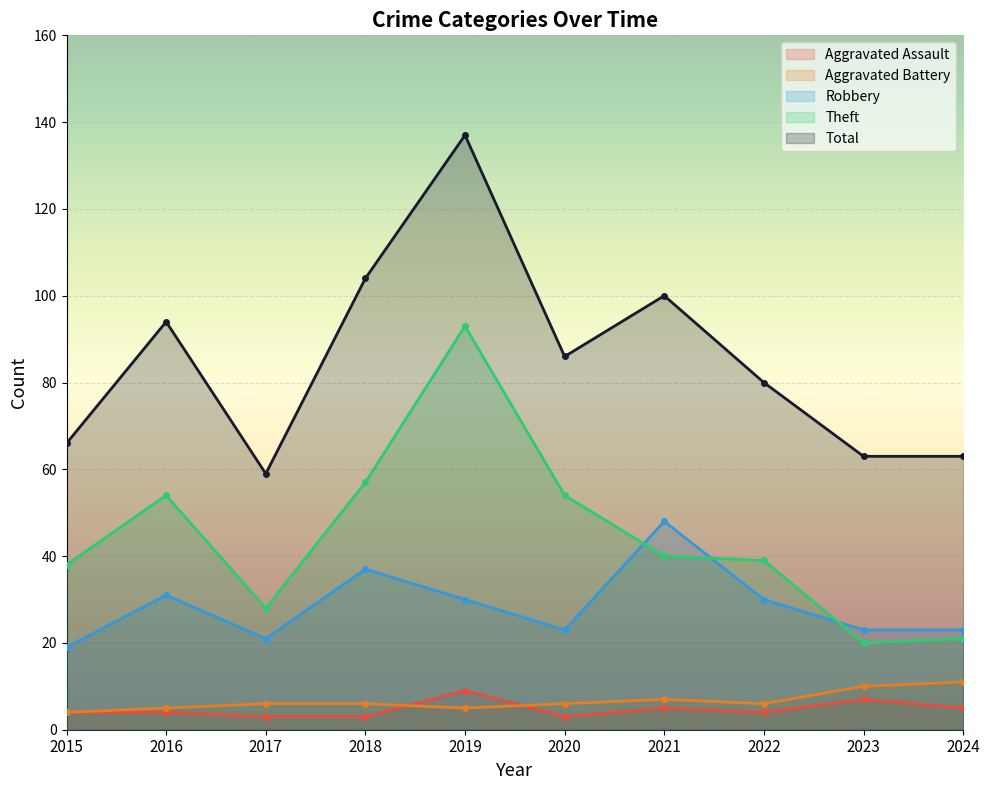

At how many categories does at least one series exceed 48?

10